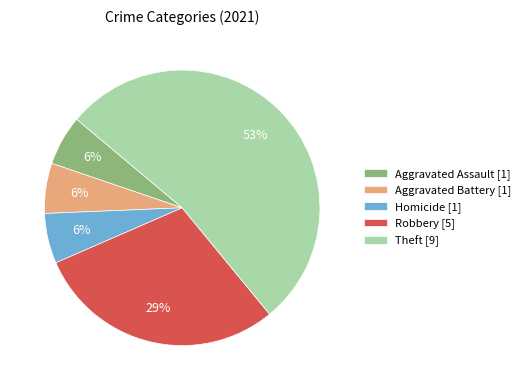

Approximately how many times larger is the value at Homicide [1] compared to Aggravated Assault [1]?

1.0